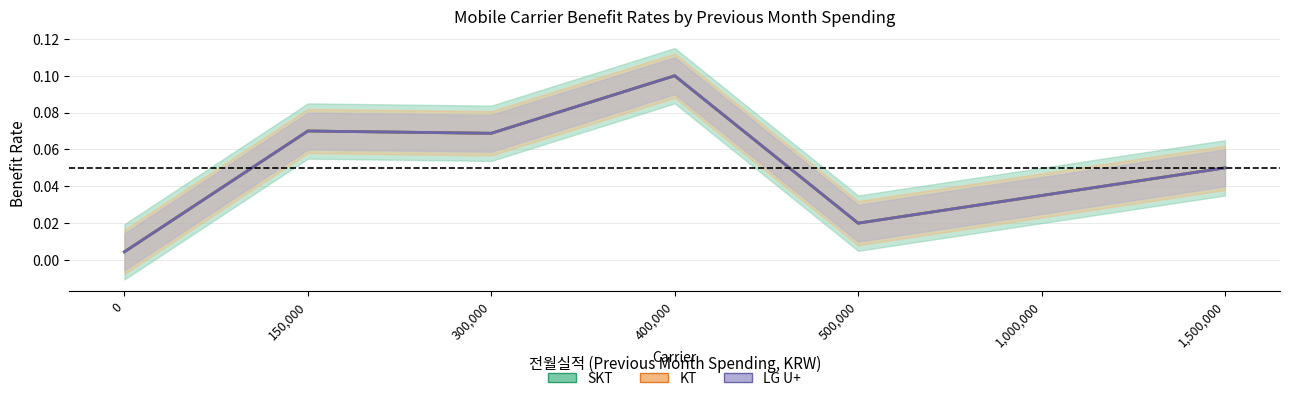

What are all the series names shown in the legend?

SKT, KT, LG U+